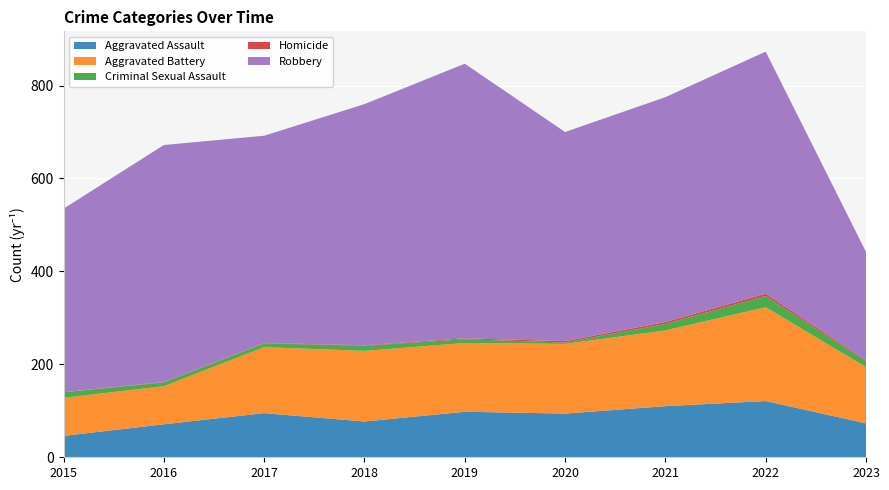

Reading left to right, what are all the values shown in this chart?

Aggravated Assault: 46	71	95	77	98	94	110	121	73
Aggravated Battery: 82	82	142	152	148	150	163	202	121
Criminal Sexual Assault: 12	8	8	11	8	3	14	24	13
Homicide: 0	1	1	1	2	3	4	5	2
Robbery: 395	510	446	519	591	450	484	521	233